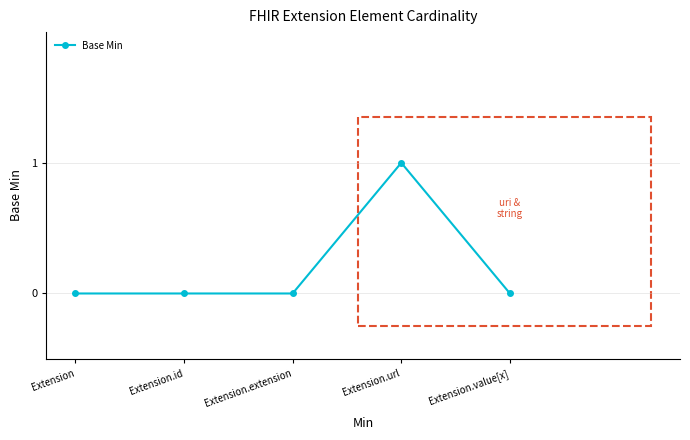

What is the change in value from Extension.id to Extension.url?

+1